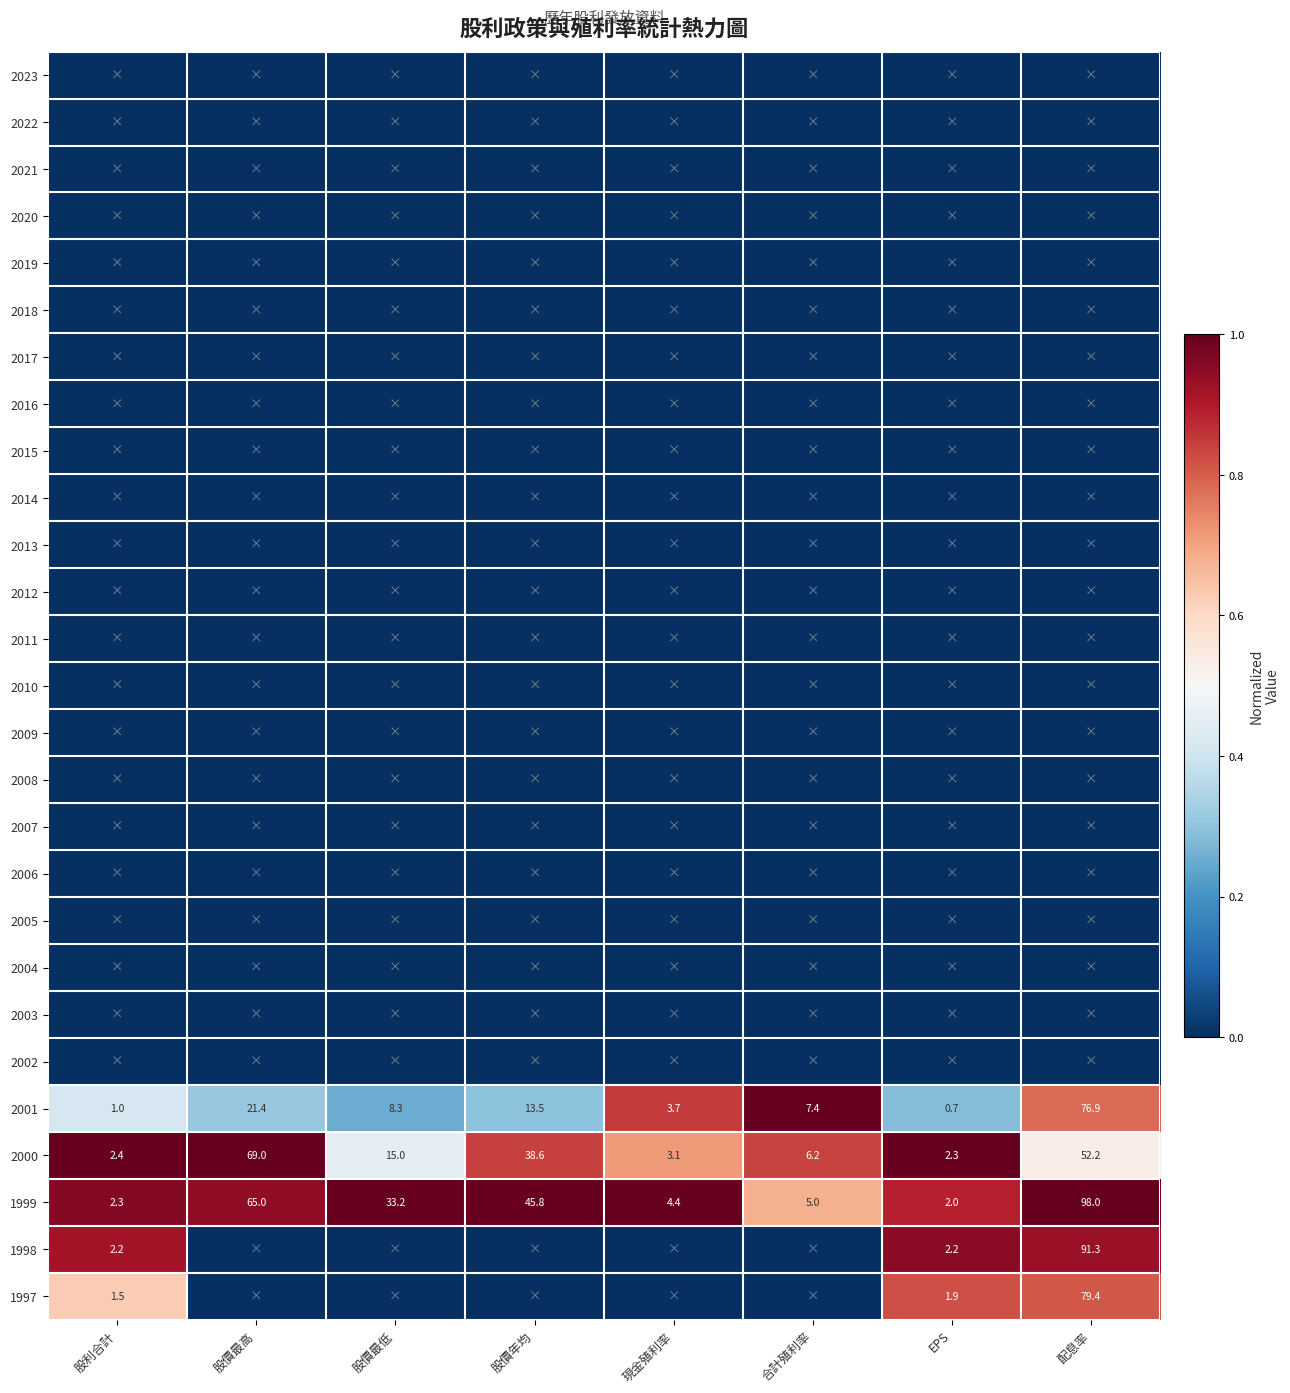

Read the 2000 value at EPS.

2.3